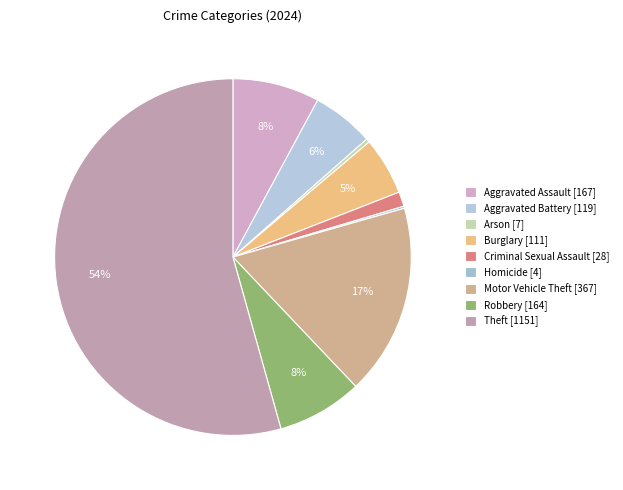

Between Aggravated Assault and Theft, which is larger?

Theft